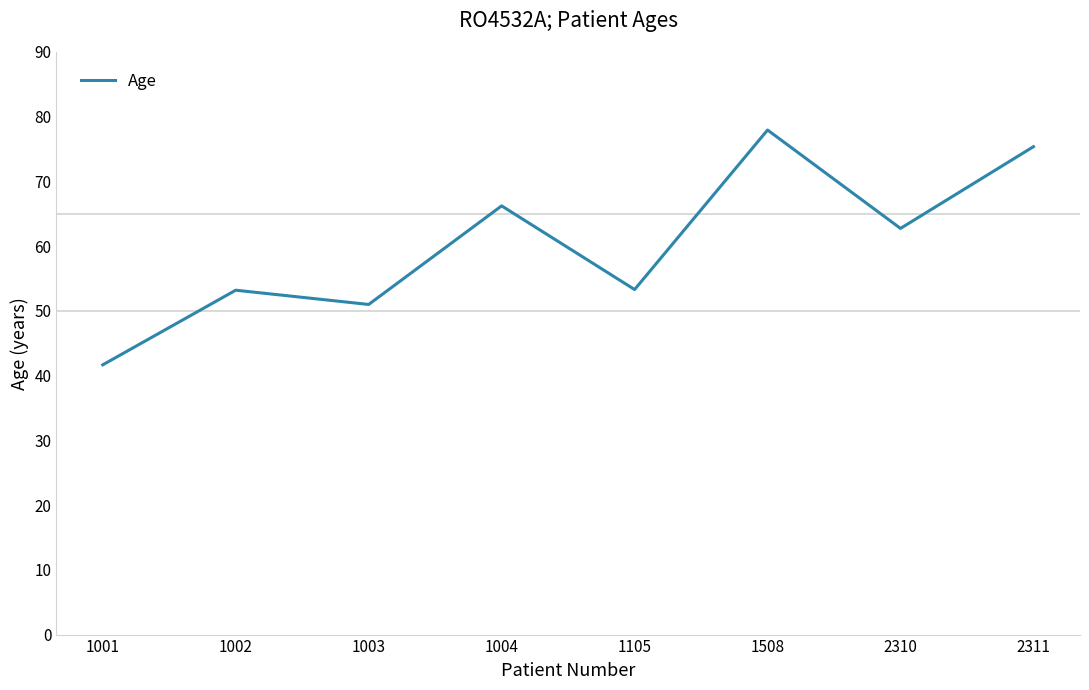

Where does the data first go above 62?

1004